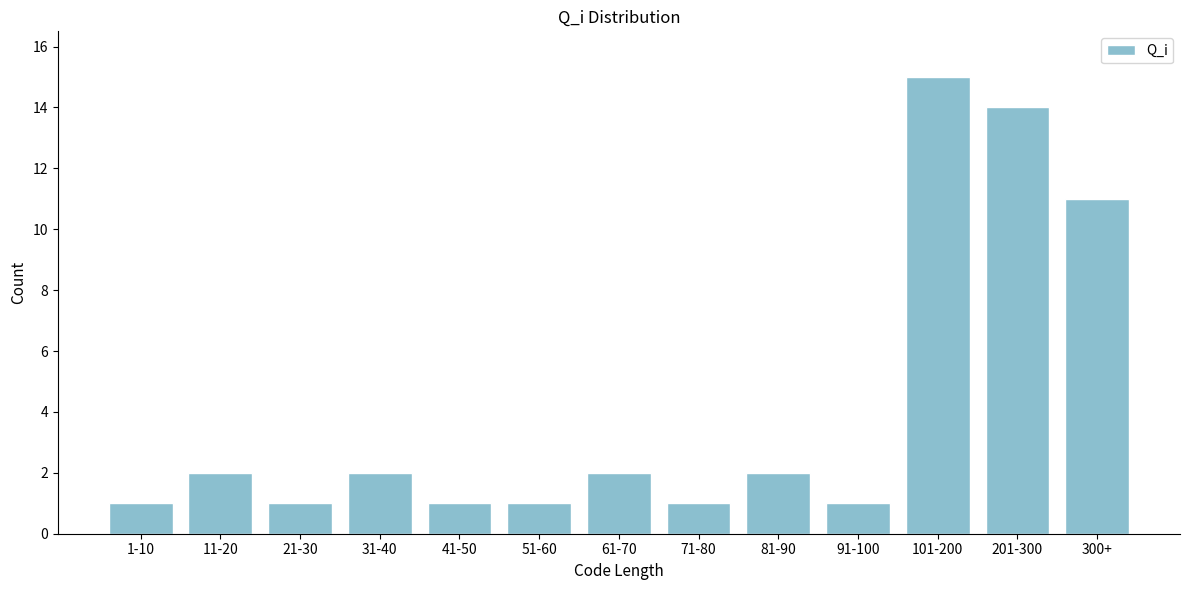

Reading left to right, what are all the values shown in this chart?

1-10=1	11-20=2	21-30=1	31-40=2	41-50=1	51-60=1	61-70=2	71-80=1	81-90=2	91-100=1	101-200=15	201-300=14	300+=11